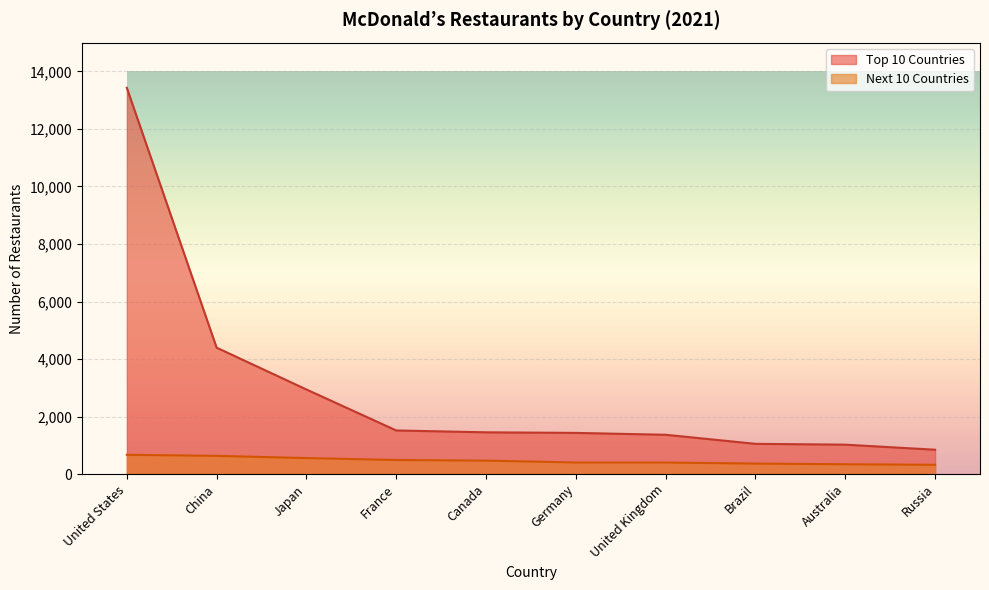

True or false: Next 10 Countries and Top 10 Countries cross at least once.

False